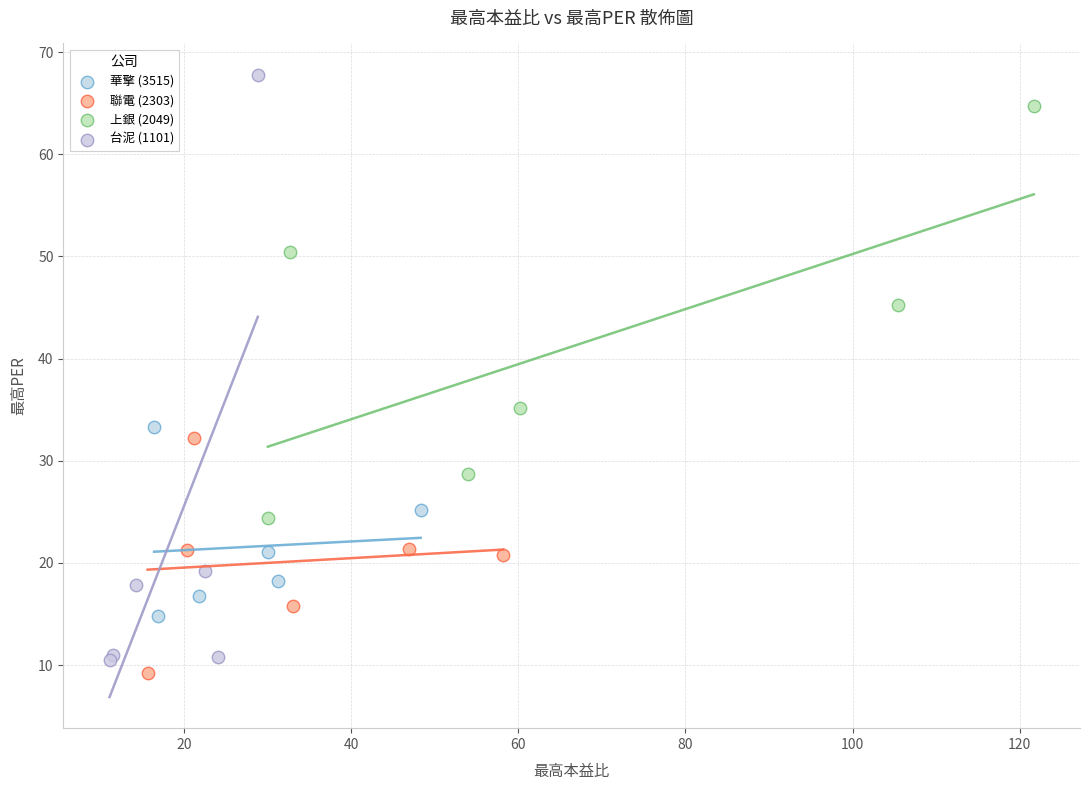

Which series has the widest spread of Y values?

台泥 (1101)